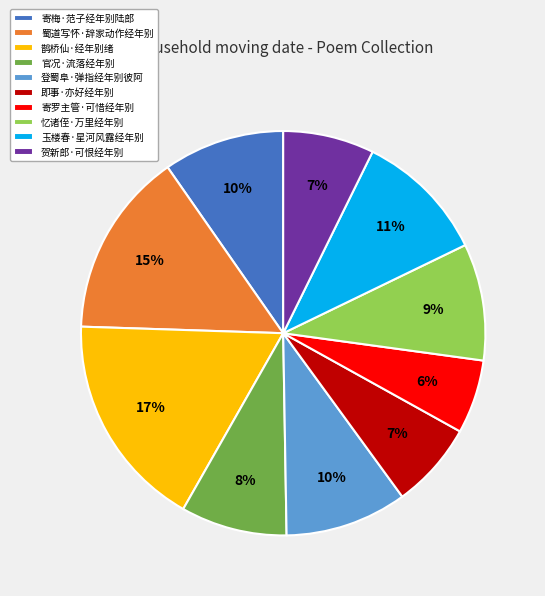

How many segments does this pie chart have?

10